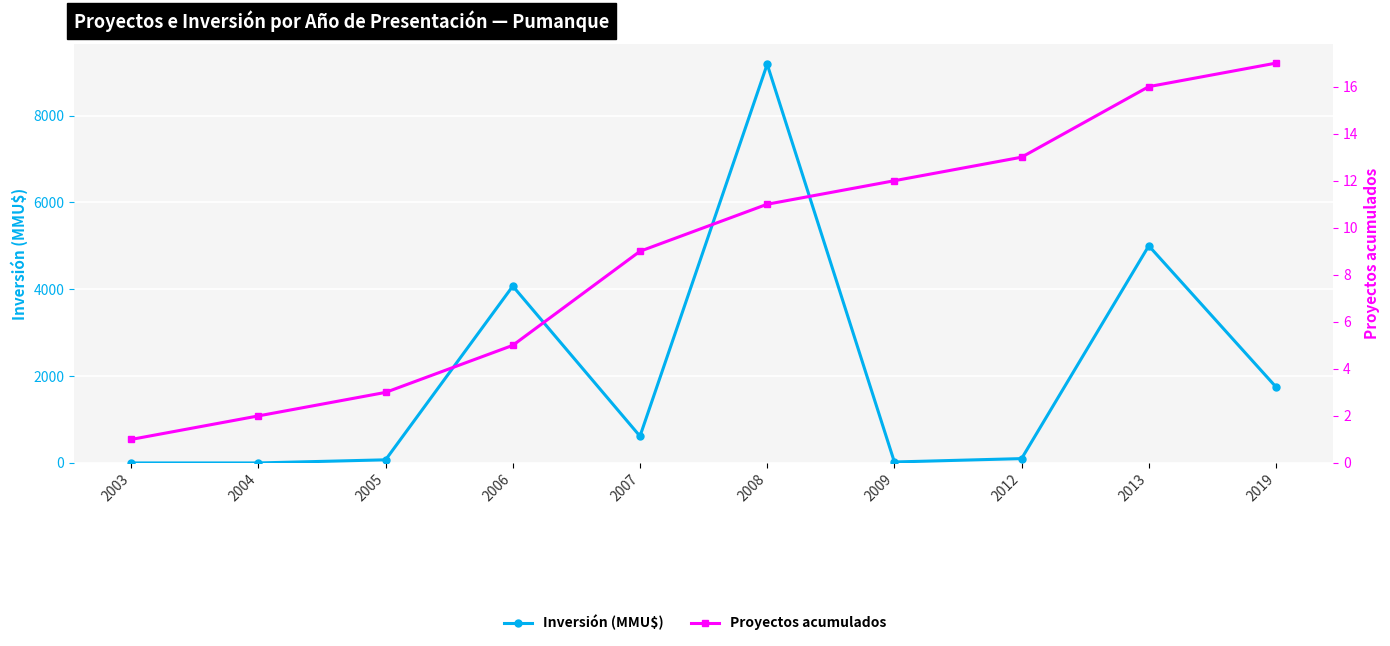

Which label corresponds to the largest value in the chart?

2008